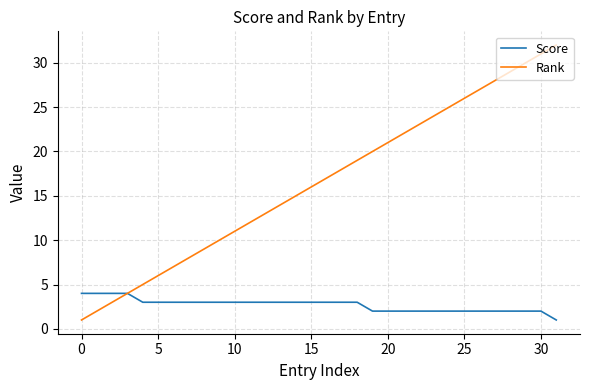

Which series has the largest total across all categories?

Rank